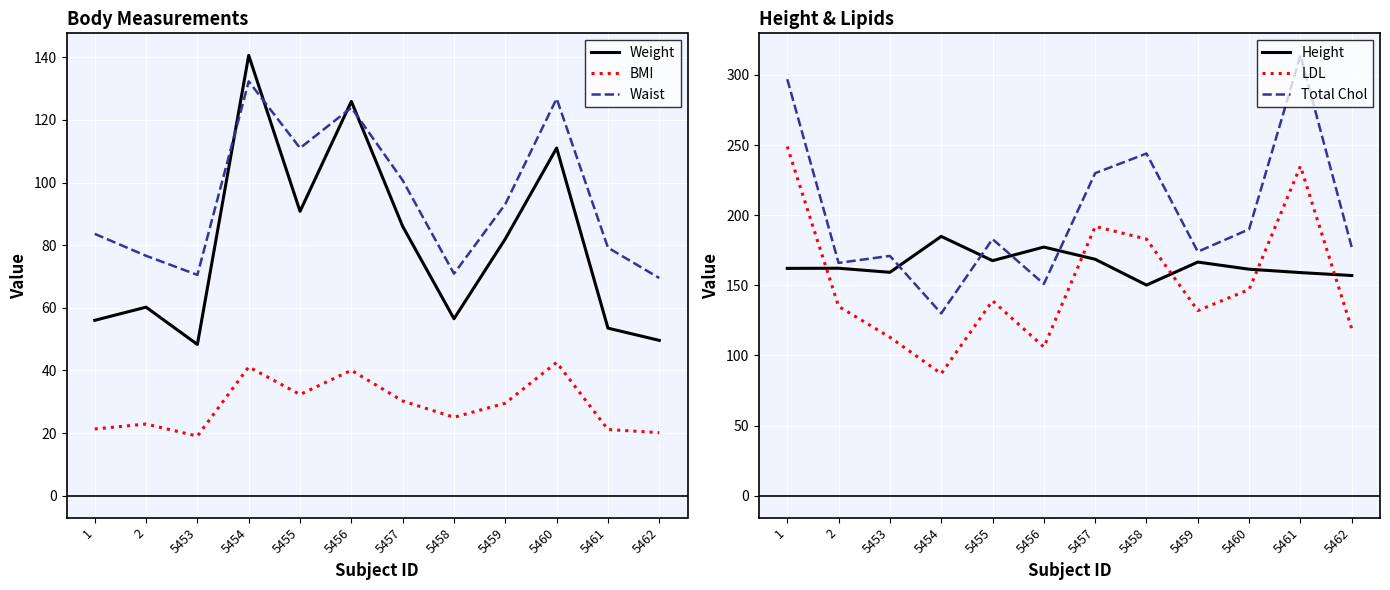

What is the total value across all series at 5454?

715.9